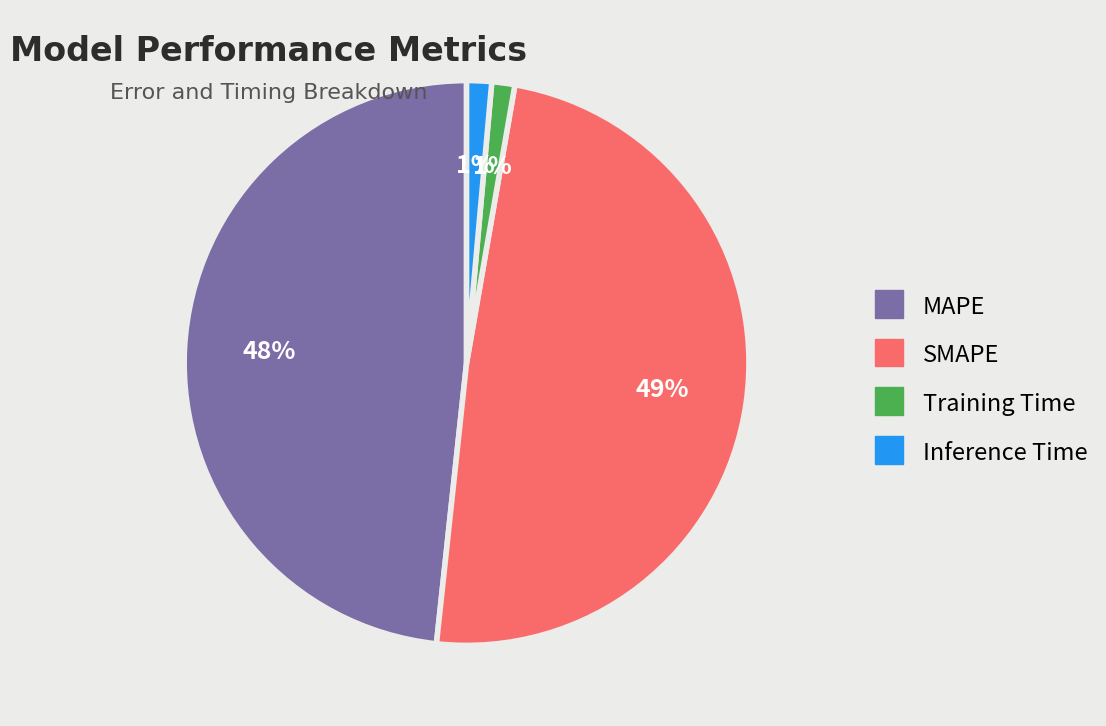

Is the sum of SMAPE and MAPE greater than half?

Yes